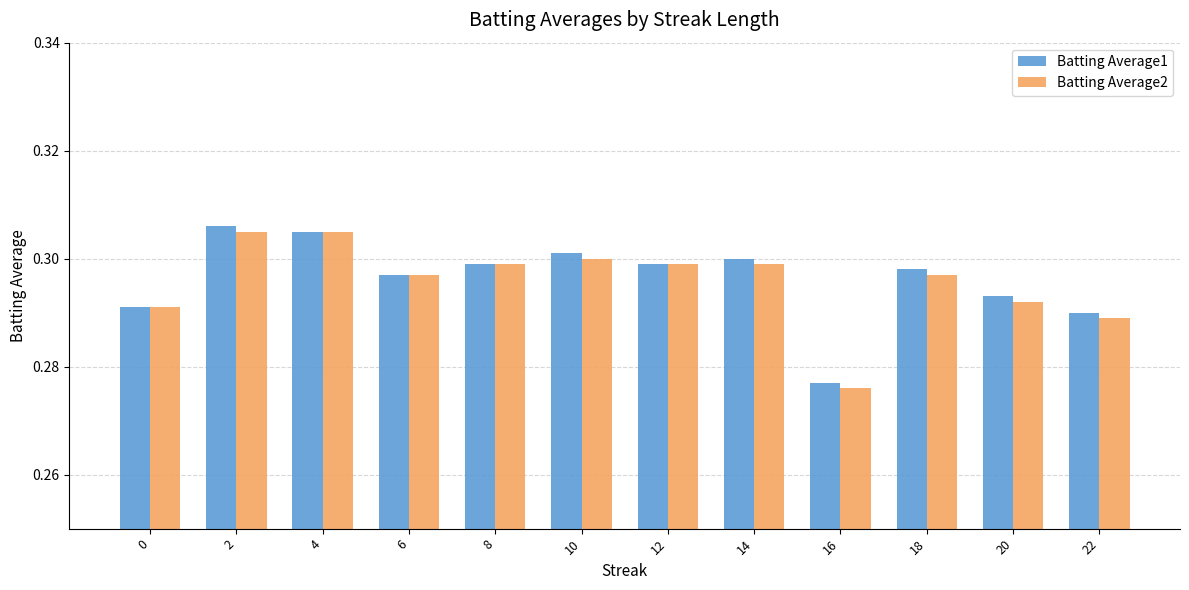

How many Batting Average1 values are between 0 and 1?

12